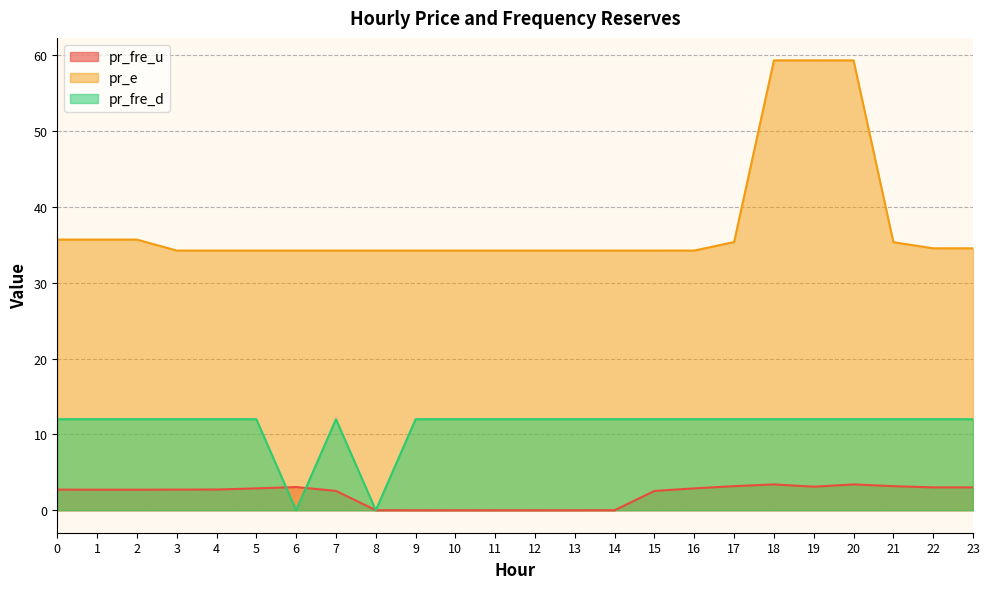

What is the value of the pr_fre_u point at the 7th from the left?

3.1